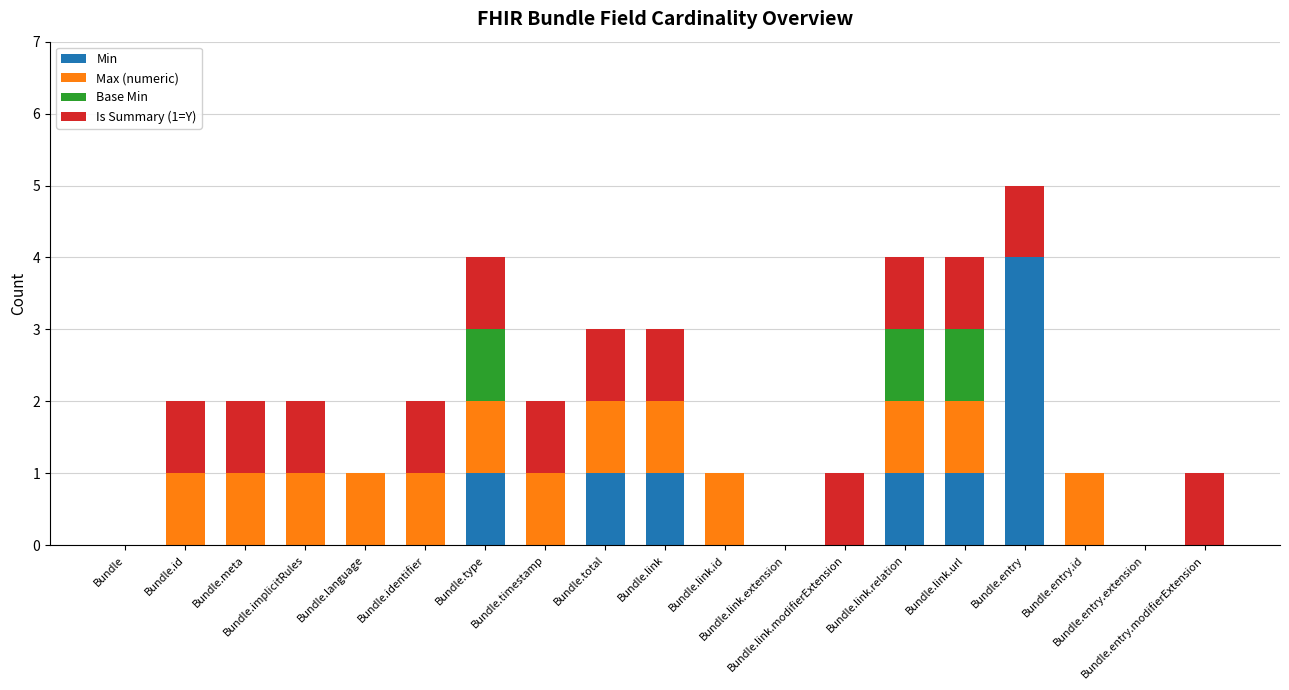

What is the maximum value for Min?

4